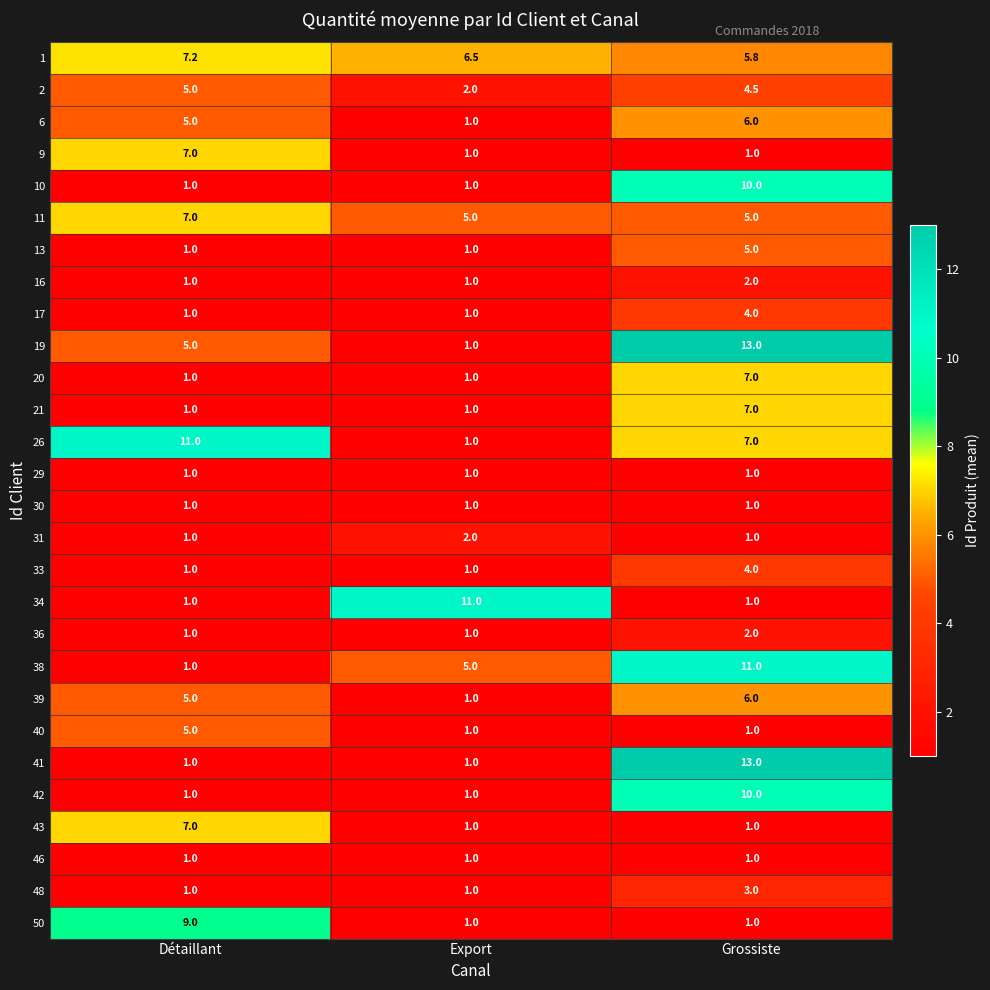

What is the average value of the 19 series?

6.3